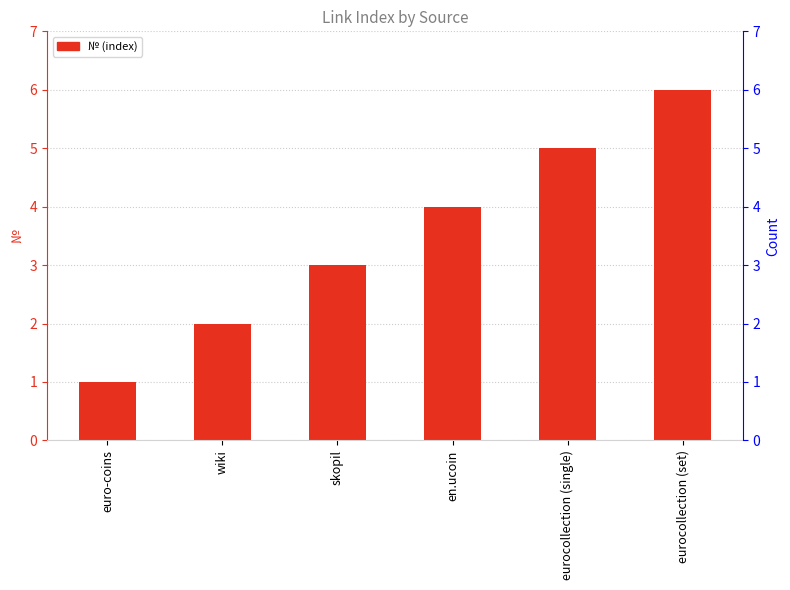

True or false: the data shows 5 at eurocollection (single).

True